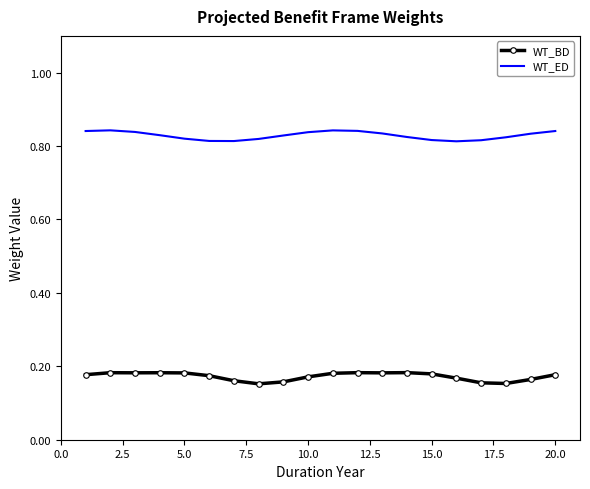

True or false: WT_BD and WT_ED cross at least once.

False